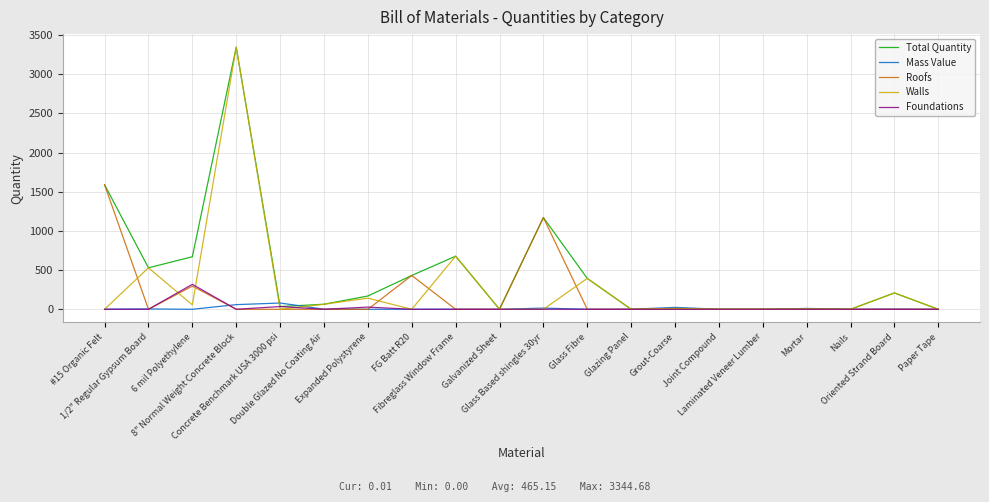

True or false: Mass Value has a value of 4.3 at 1/2" Regular Gypsum Board.

True